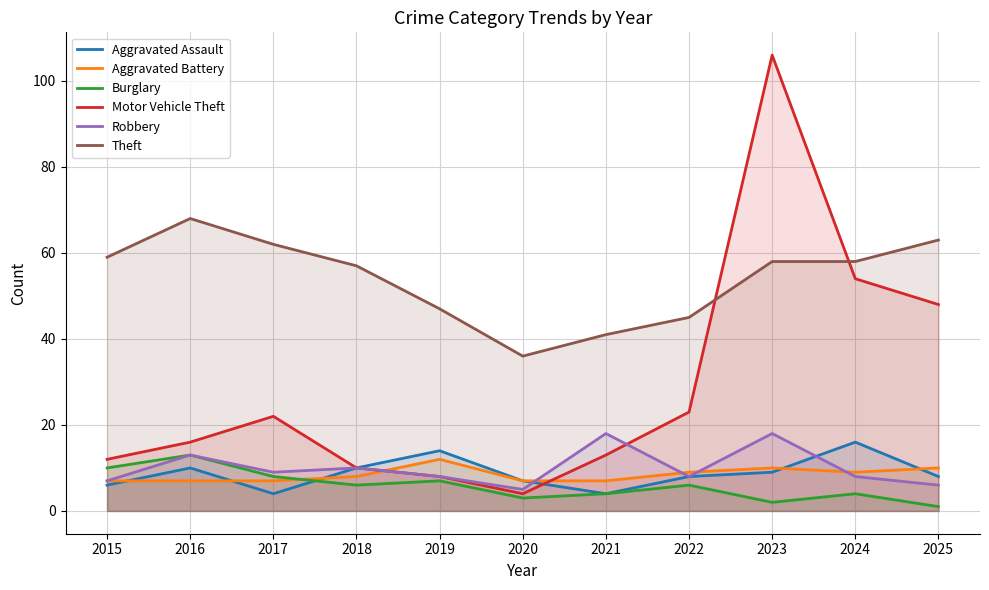

Is the value of Aggravated Battery at 2025 greater than the value of Theft at 2019?

No